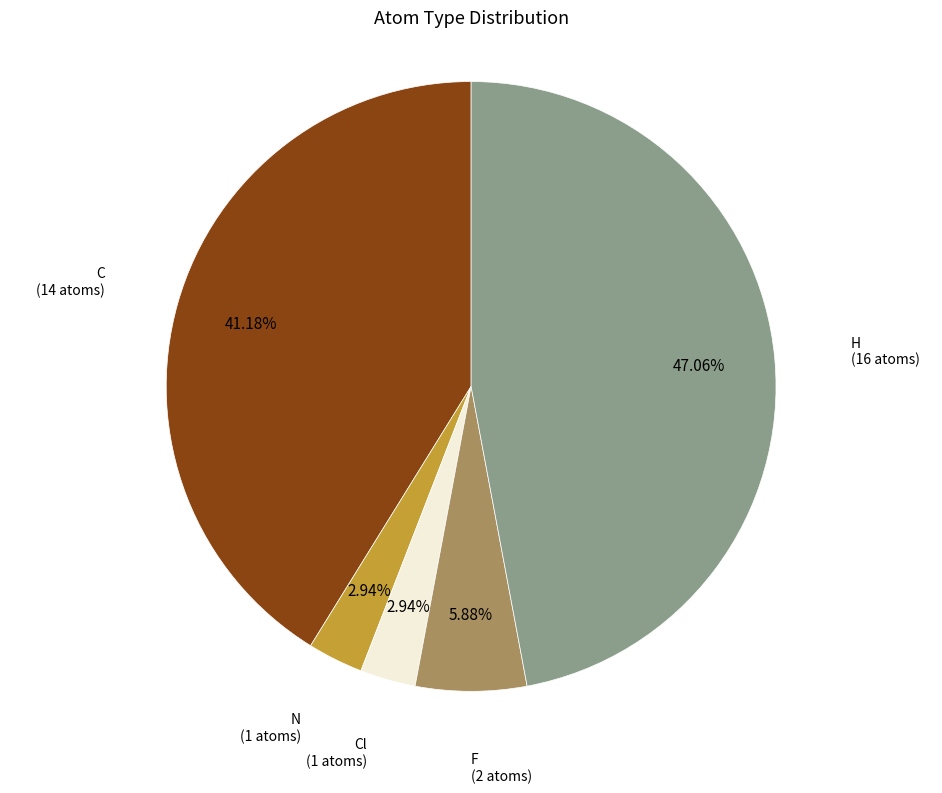

Which category has the biggest portion of the pie?

H